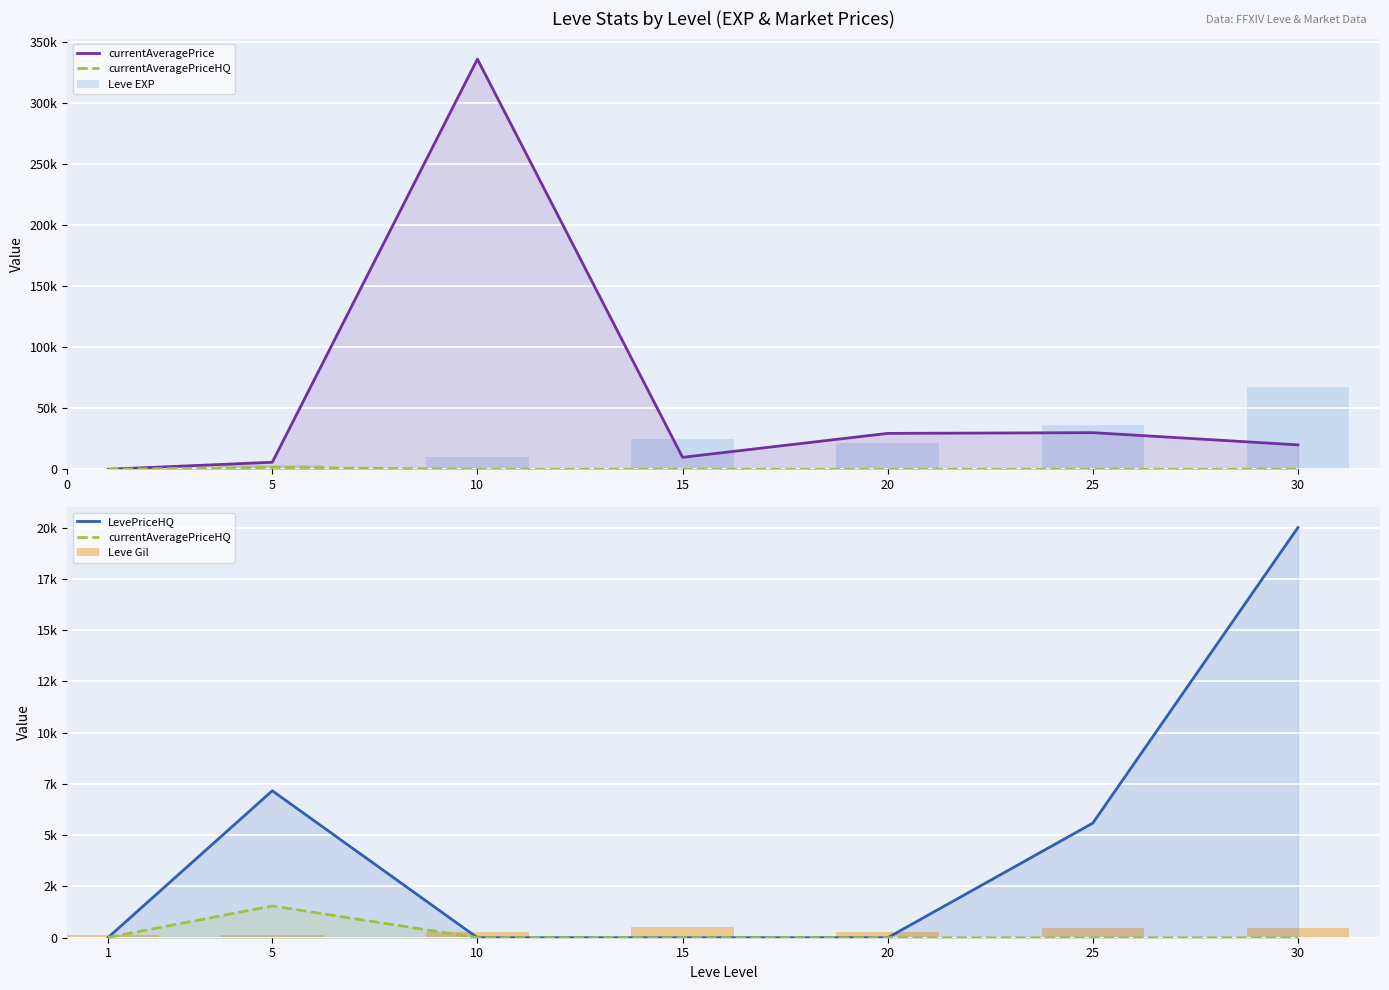

How many data points in Leve EXP are above 21600?

3